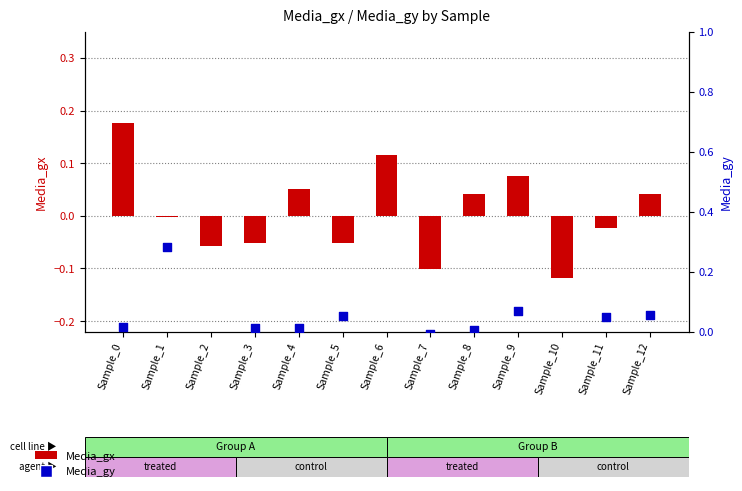

At which category is the sum across all series the highest?

Sample_1